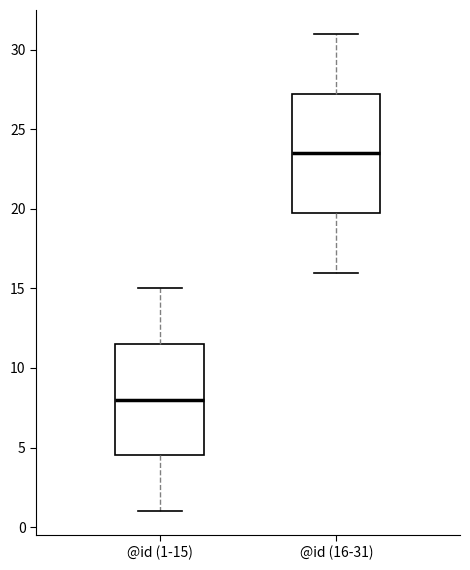

Reading left to right, transcribe this box plot: for each box, give where its median line is, the range the box spans, and where its two whiskers end, as read against the y-axis. The values are not printed on the chart, so give them approximately, as read against the axis.

@id (1-15): median 8.0, box 4.5 to 11.5, whiskers 1.0 to 15.0
@id (16-31): median 23.5, box 20.0 to 27.5, whiskers 16.0 to 31.0